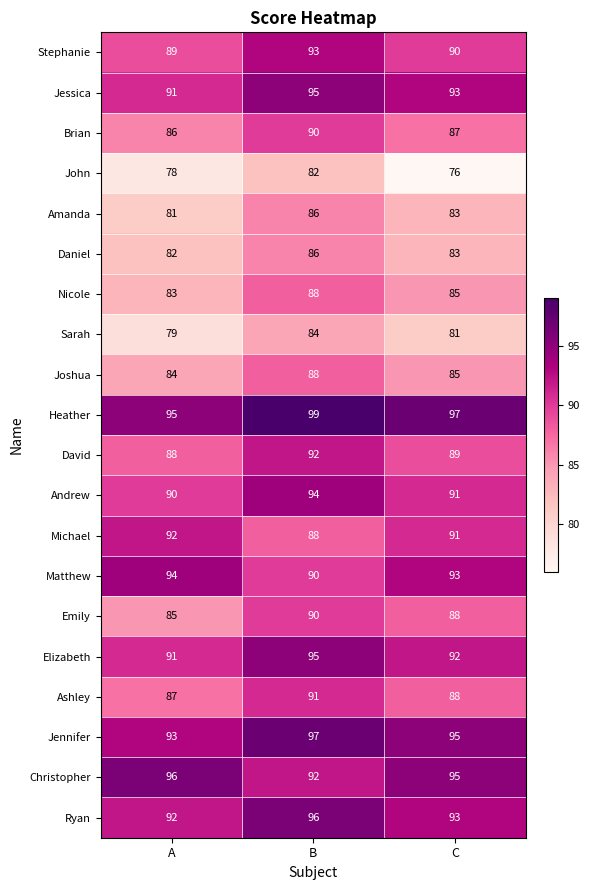

What is the average value of the Andrew series?

92